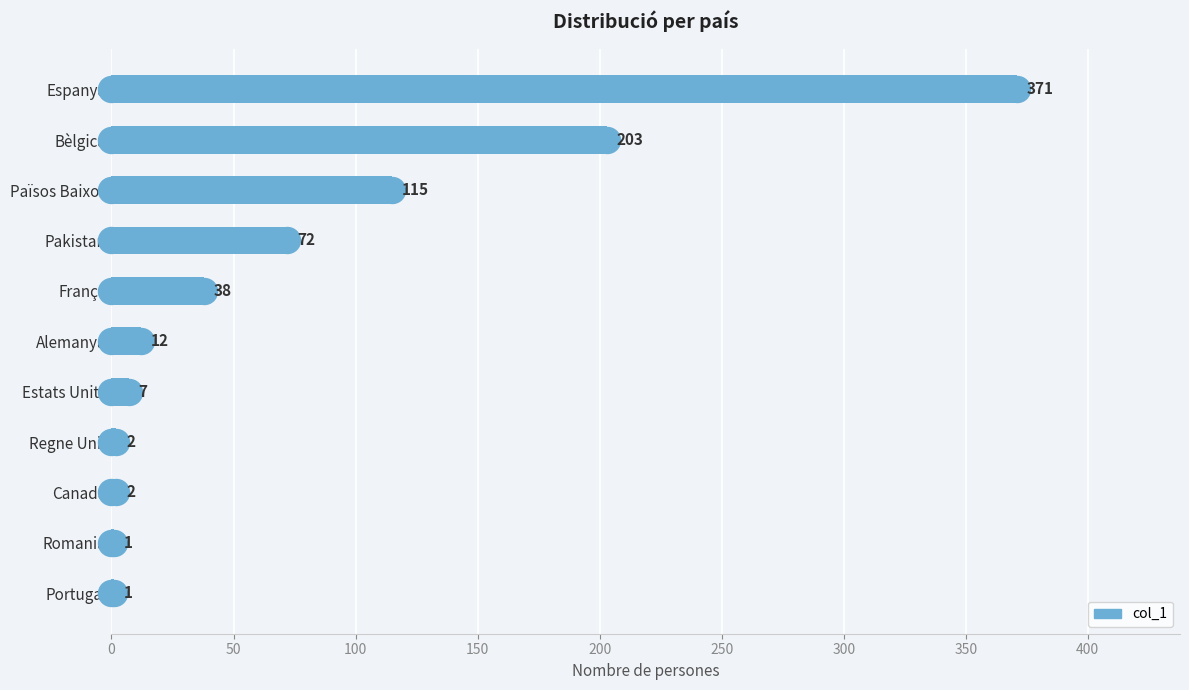

What is the change in value from Països Baixos to Alemanya?

-103